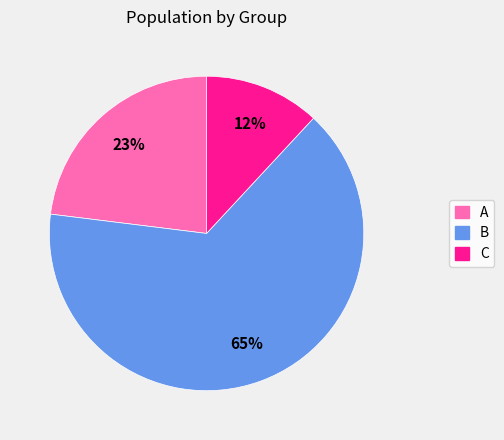

Combined, do B and C account for over 50%?

Yes